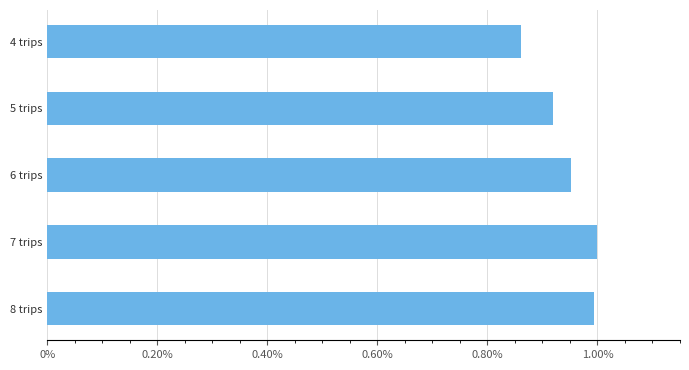

Are the bars horizontal?

Yes